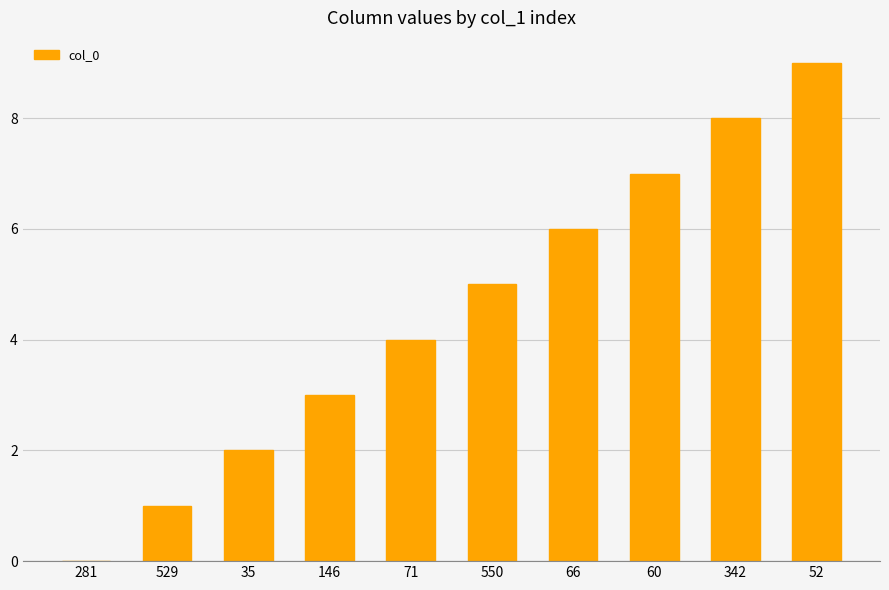

What is the maximum value shown in the chart?

9